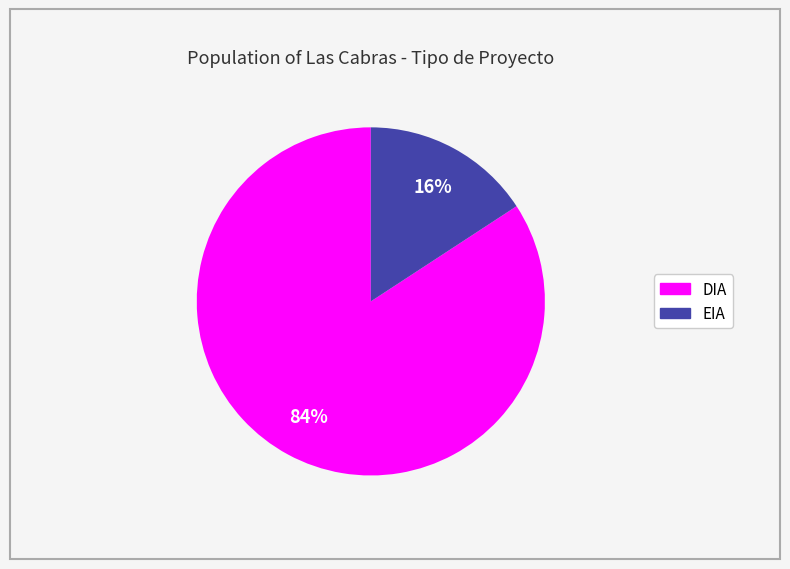

How many slices are in this pie chart?

2